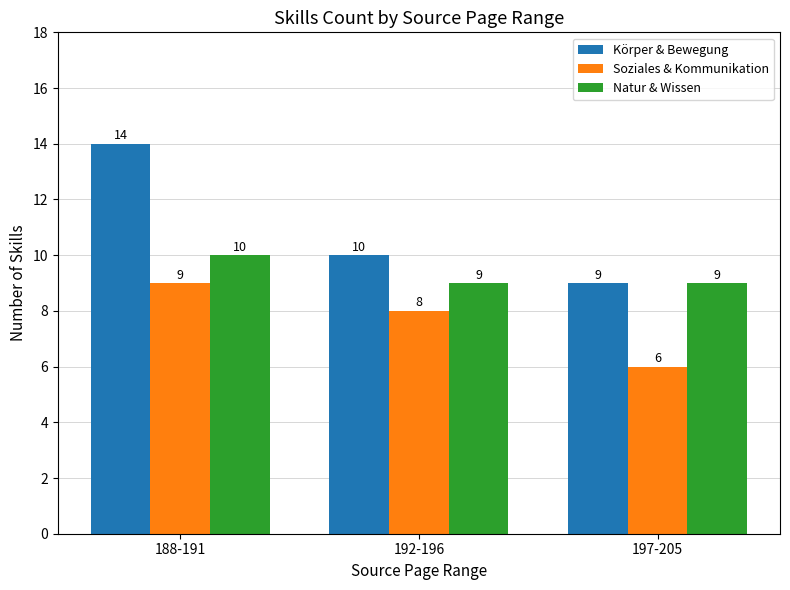

How many categories are shown in the chart?

3